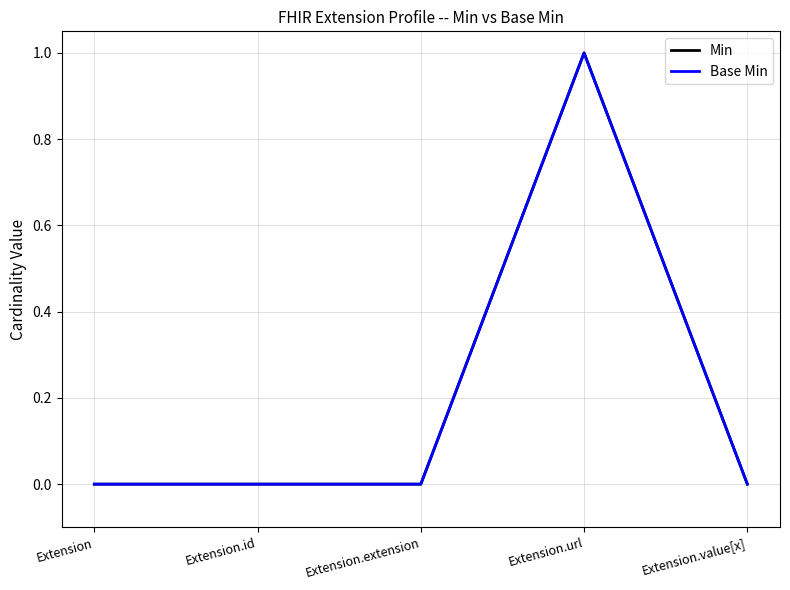

List the labels in order of Min value, largest first.

Extension.url, Extension, Extension.id, Extension.extension, Extension.value[x]